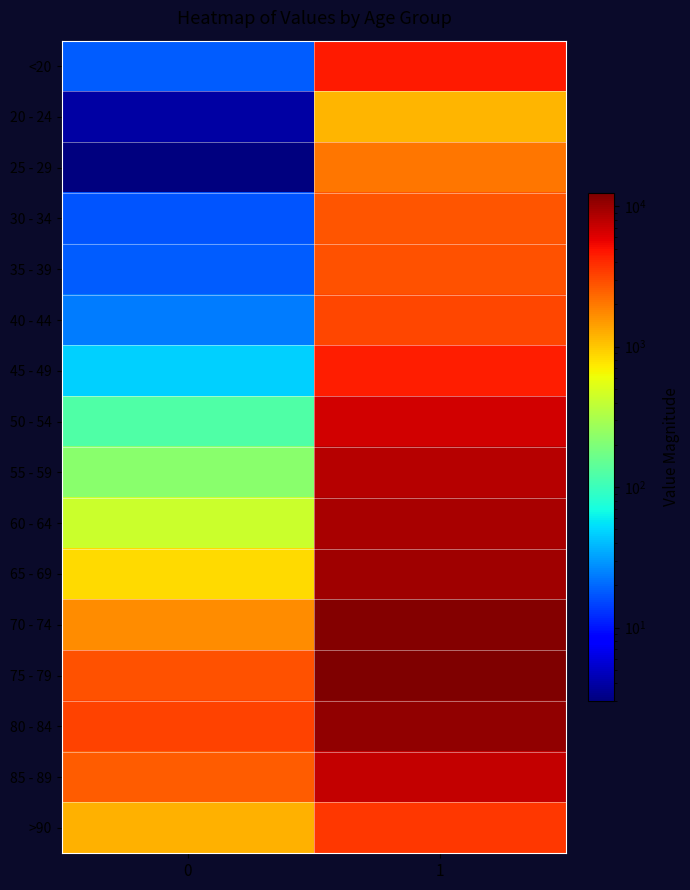

Reading left to right, extract all data points from this chart.

<20: 0=18	1=4641
20 - 24: 0=4	1=1191
25 - 29: 0=3	1=2038
30 - 34: 0=17	1=2765
35 - 39: 0=18	1=2814
40 - 44: 0=24	1=3078
45 - 49: 0=47	1=4396
50 - 54: 0=126	1=6803
55 - 59: 0=227	1=8400
60 - 64: 0=426	1=9236
65 - 69: 0=850	1=9883
70 - 74: 0=1690	1=12018
75 - 79: 0=2848	1=12434
80 - 84: 0=3273	1=10764
85 - 89: 0=2548	1=7417
>90: 0=1224	1=3604